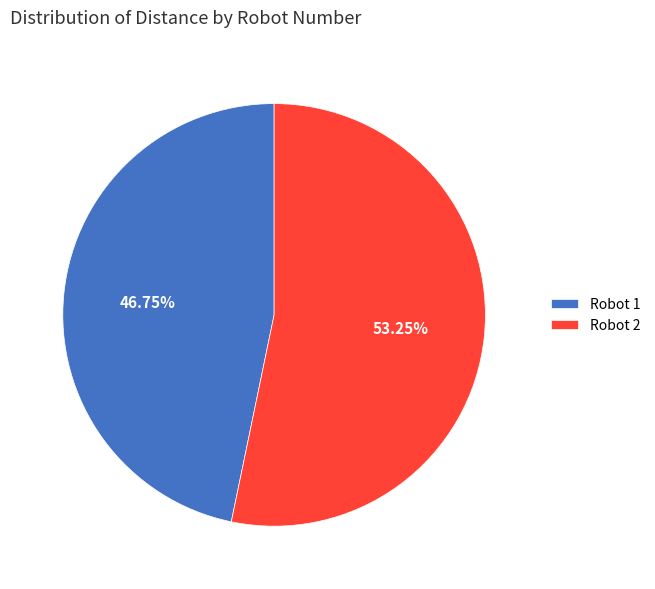

Is the sum of Robot 1 and Robot 2 greater than half?

Yes